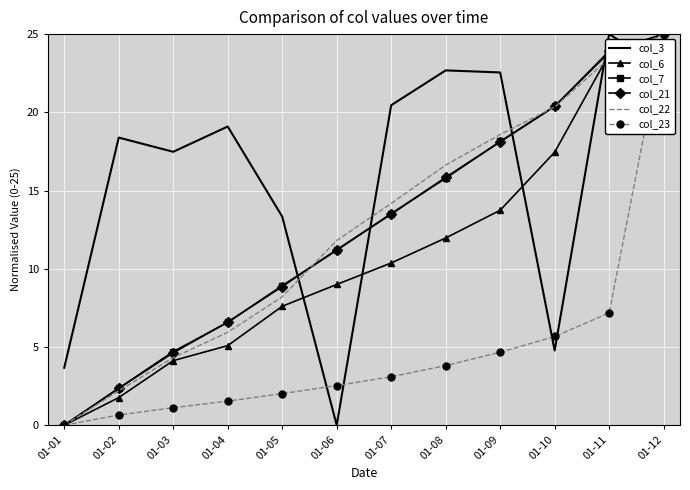

At how many categories does at least one series exceed 21?

4